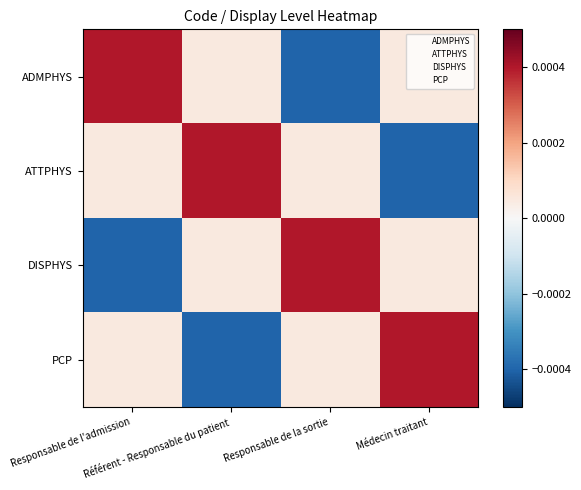

Which series has the largest total across all categories?

ADMPHYS